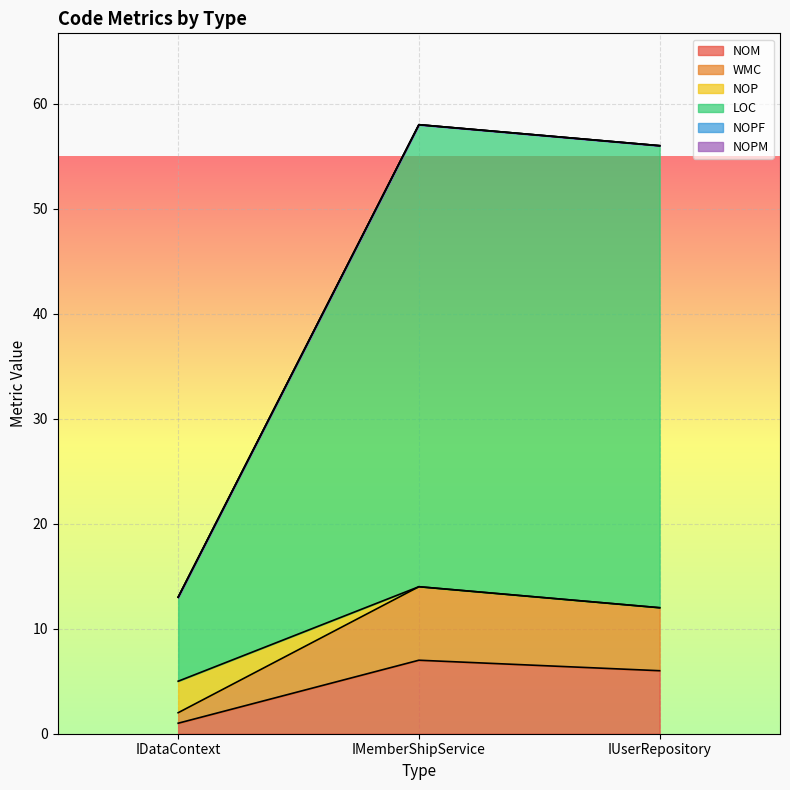

What value does the WMC series have at IMemberShipService?

14